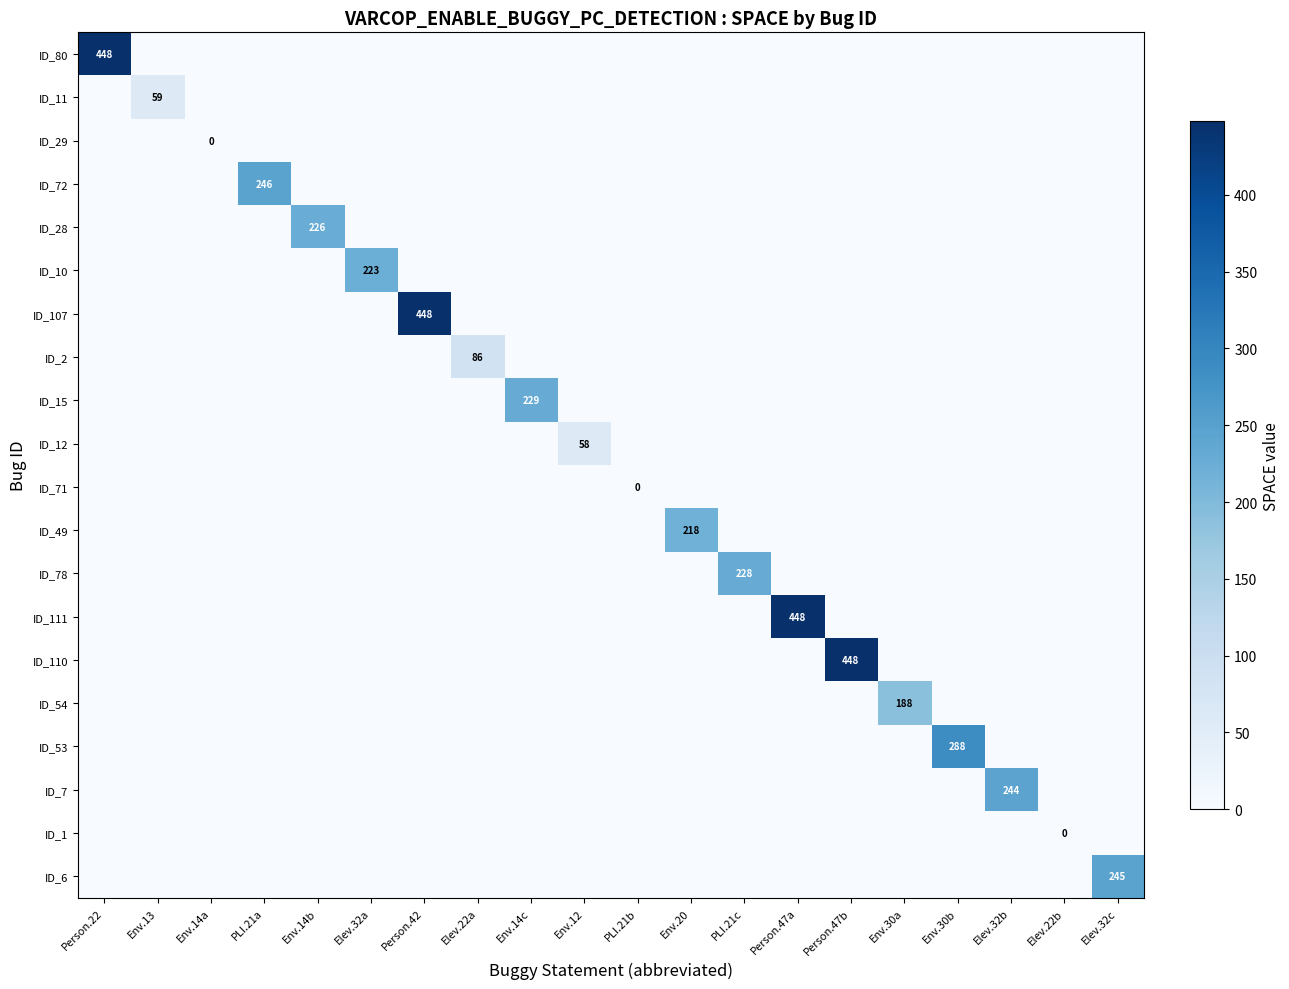

How many values in the ID_28 series exceed 0?

1